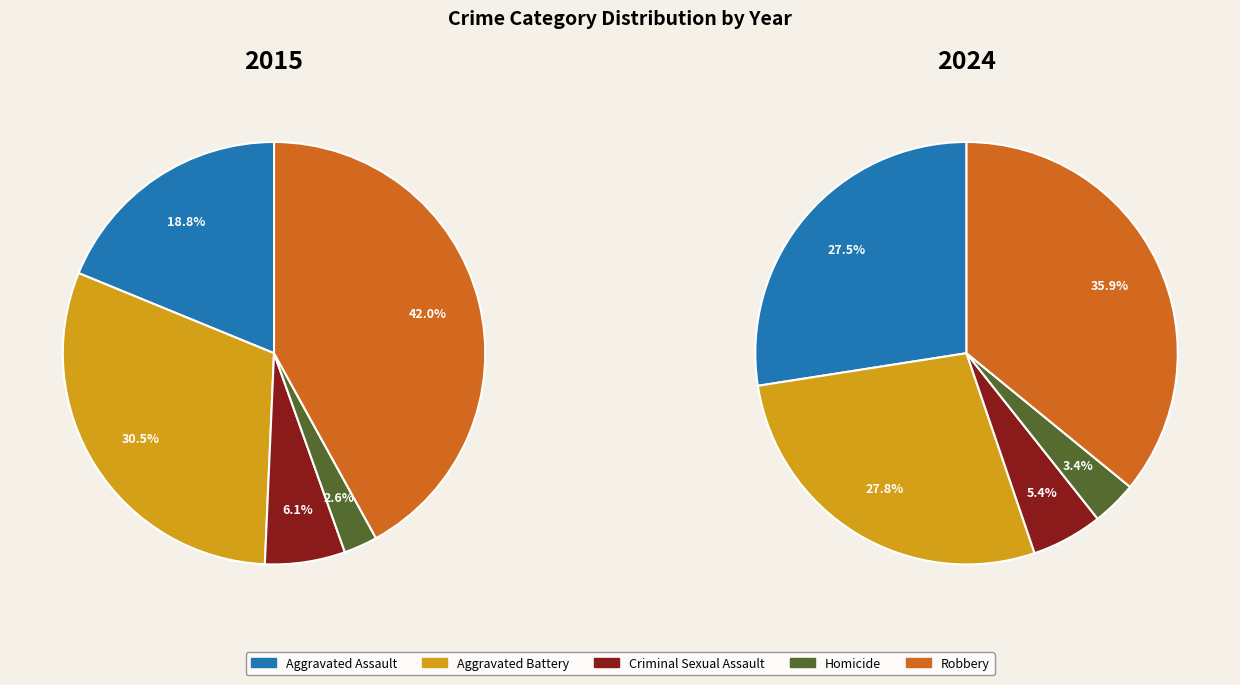

Which slice is the smallest?

Homicide